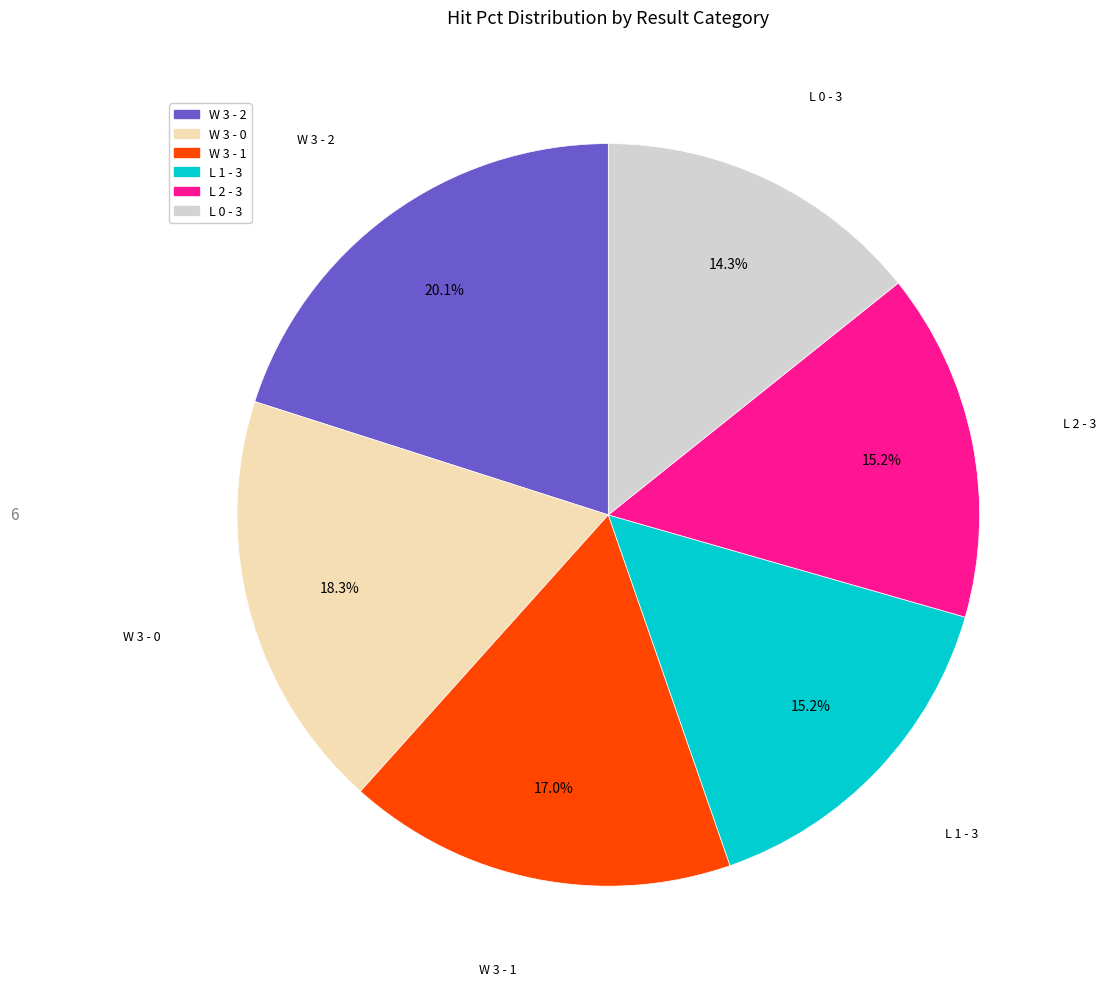

Is there a majority slice in this chart?

No